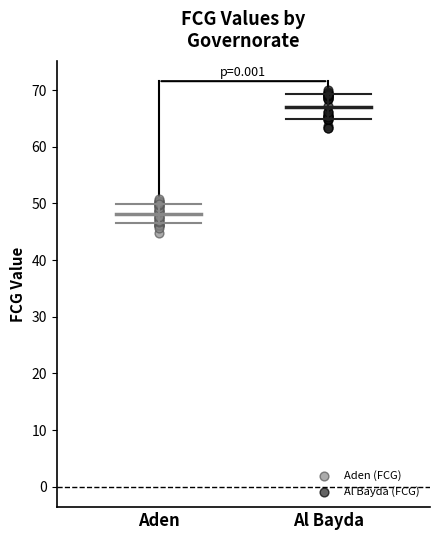

Which series contains the lowest Y value?

Aden (FCG)